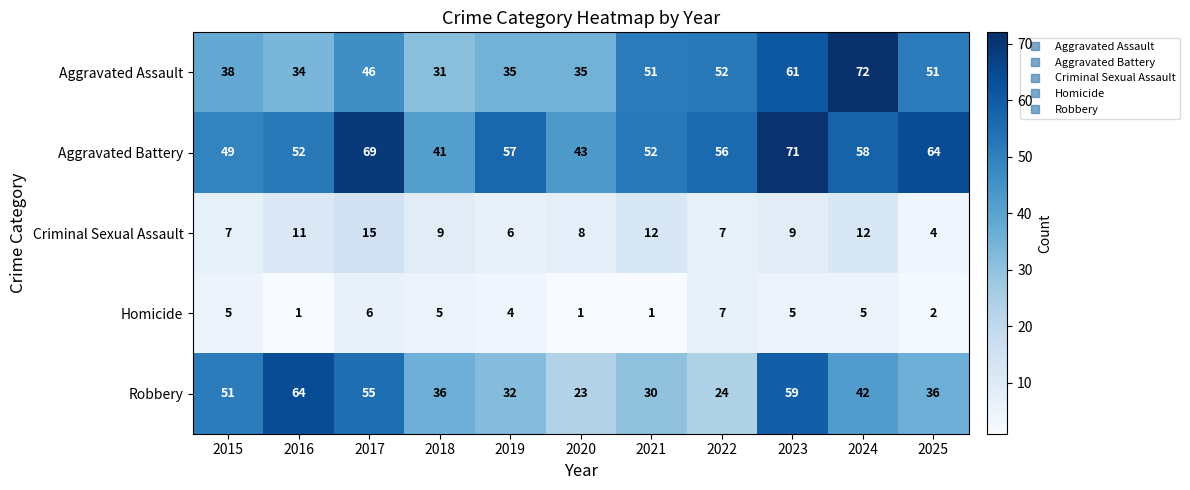

What is the sum of the Criminal Sexual Assault values at 2025 and 2021?

16